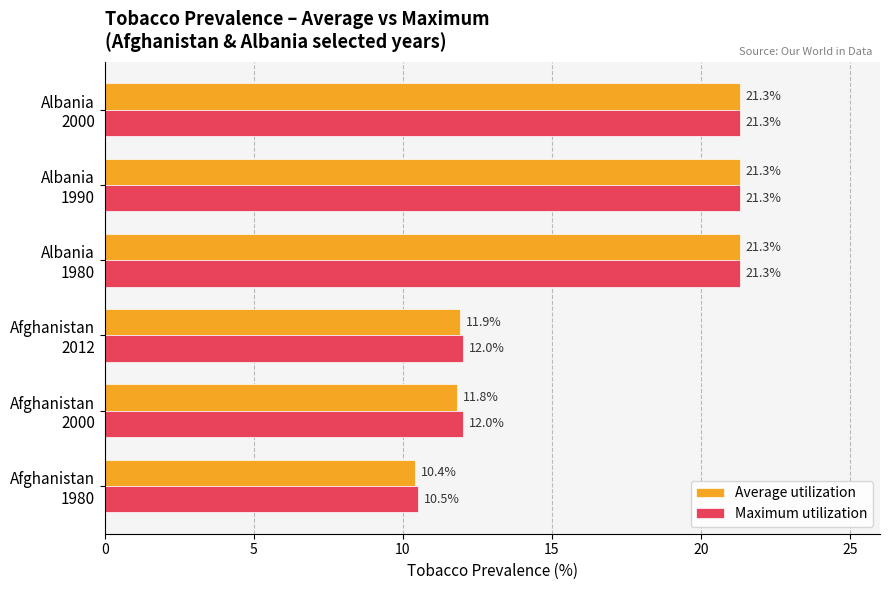

What is the greatest value displayed?

21.3